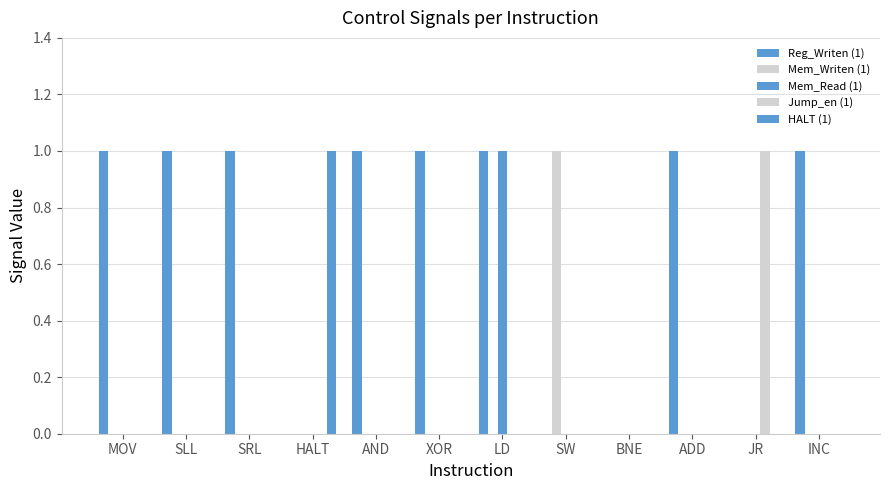

Rank the series by their maximum value, from lowest to highest.

Reg_Writen (1), Mem_Writen (1), Mem_Read (1), Jump_en (1), HALT (1)